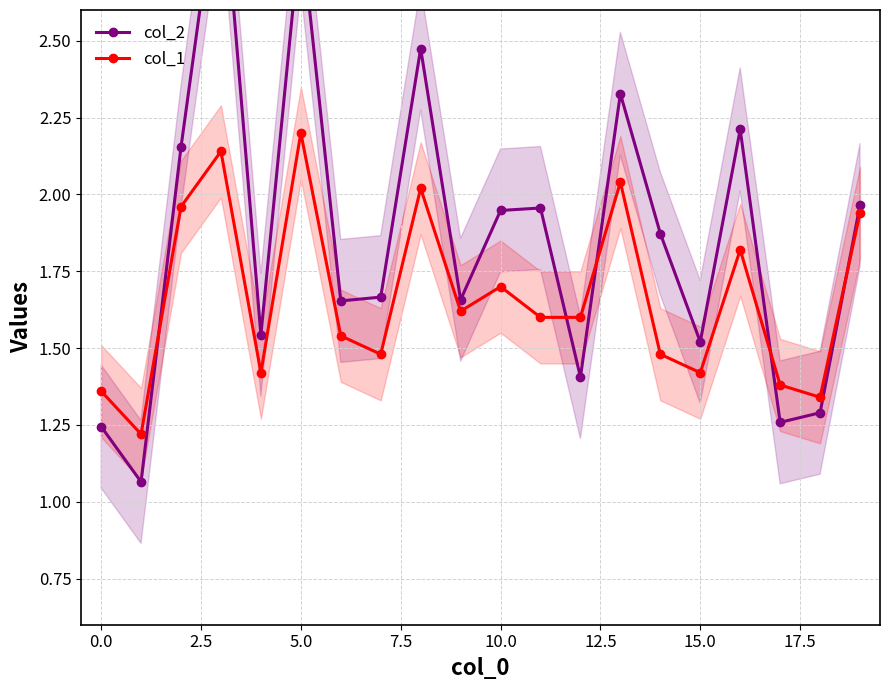

What is the lowest value of the col_2 series?

1.1